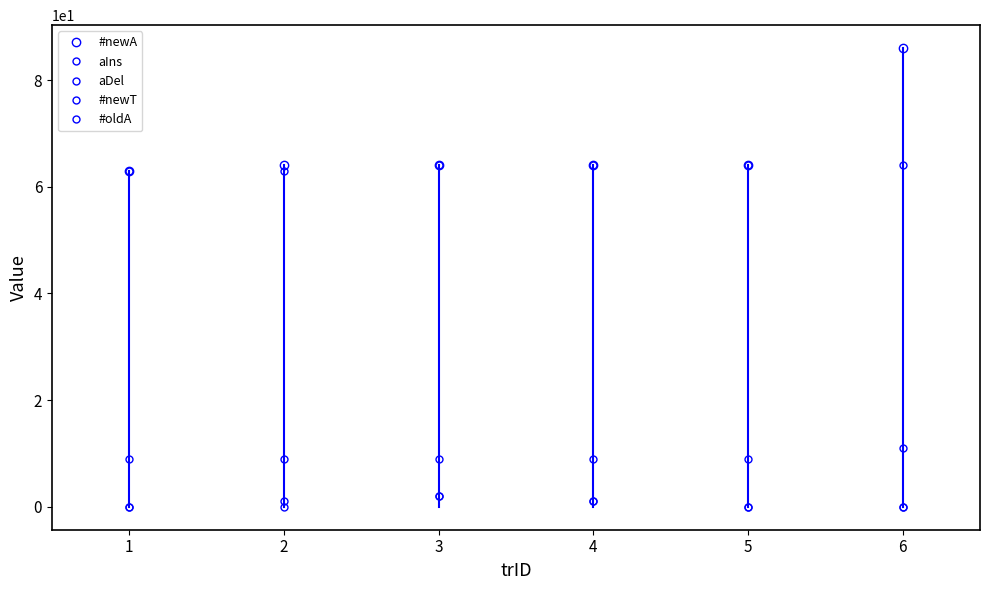

Which label corresponds to the smallest value in the chart?

1